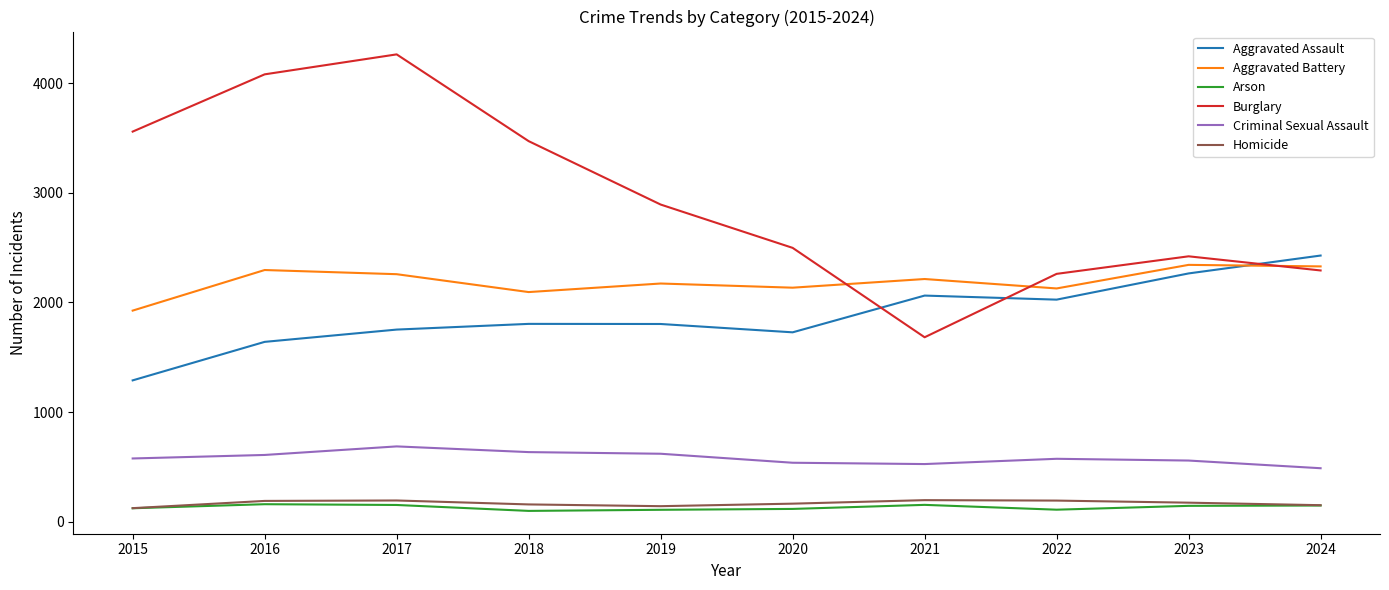

What is the smallest value displayed?

100